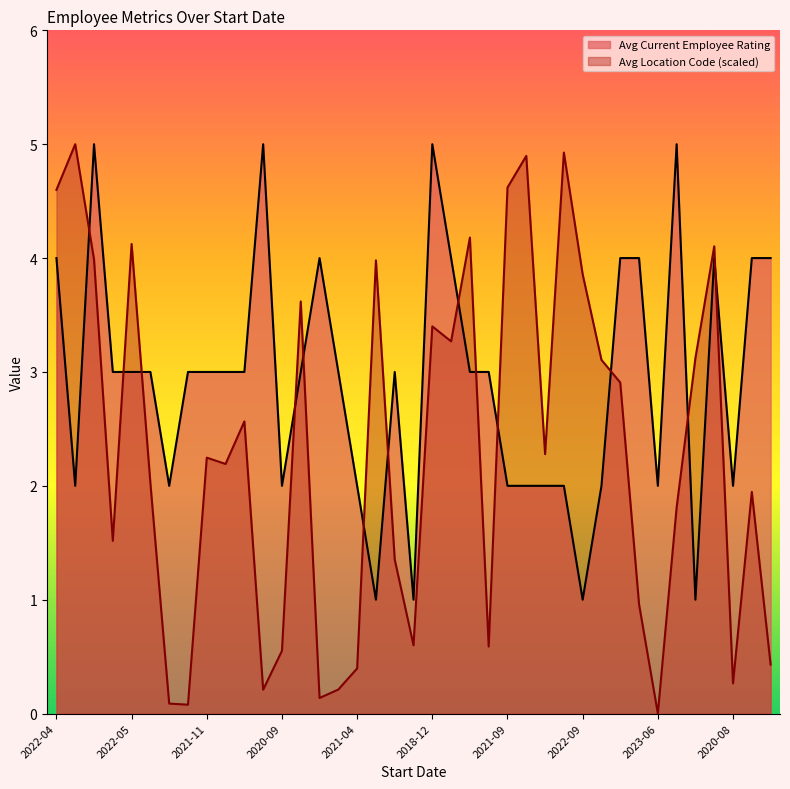

What are all the series names shown in the legend?

Avg Current Employee Rating, Avg Location Code (scaled)